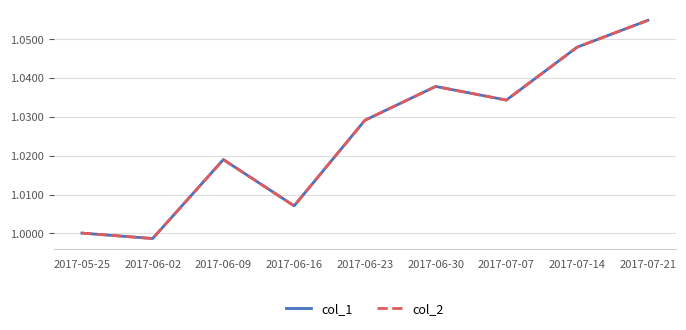

The col_2 series shows 1.0 at 2017-06-02. True or false?

True